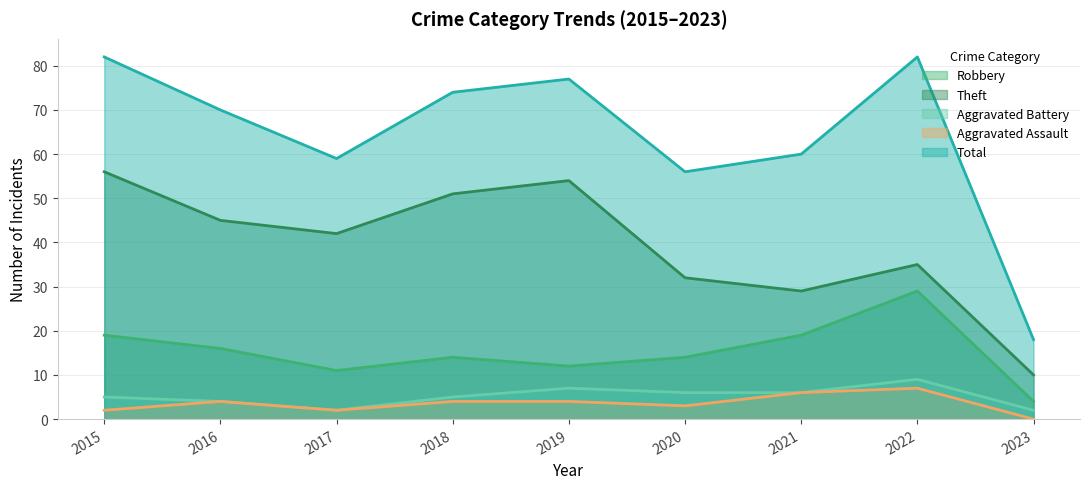

Count the number of categories in the chart.

9